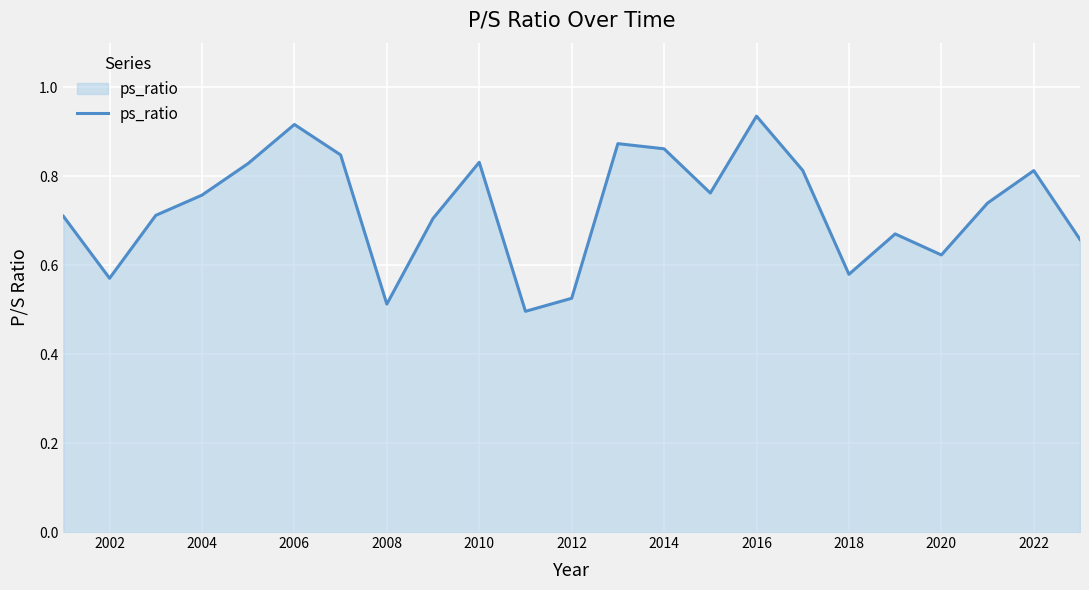

What is the difference between the maximum and minimum values?

0.4